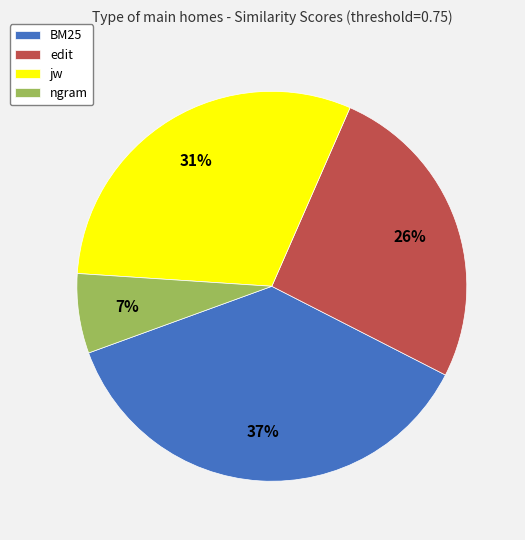

The jw slice represents 18% of the pie. True or false?

False